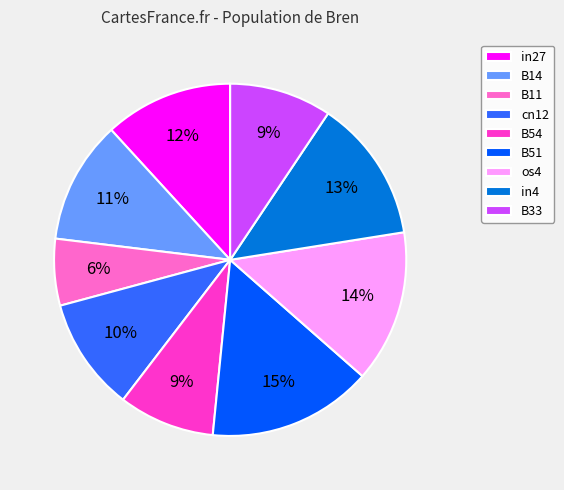

Which category has the biggest portion of the pie?

B51